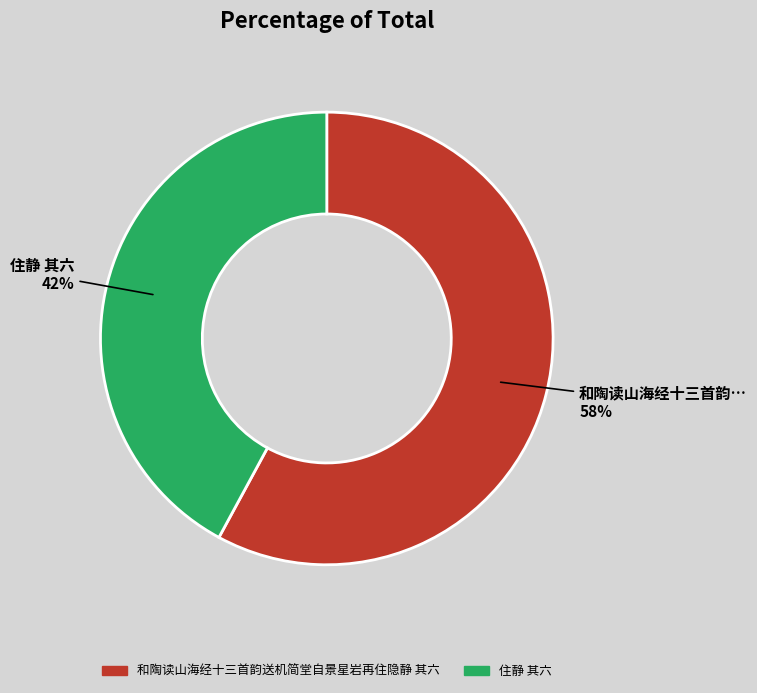

To the nearest percent, what percentage of the pie is 住静 其六?

42%